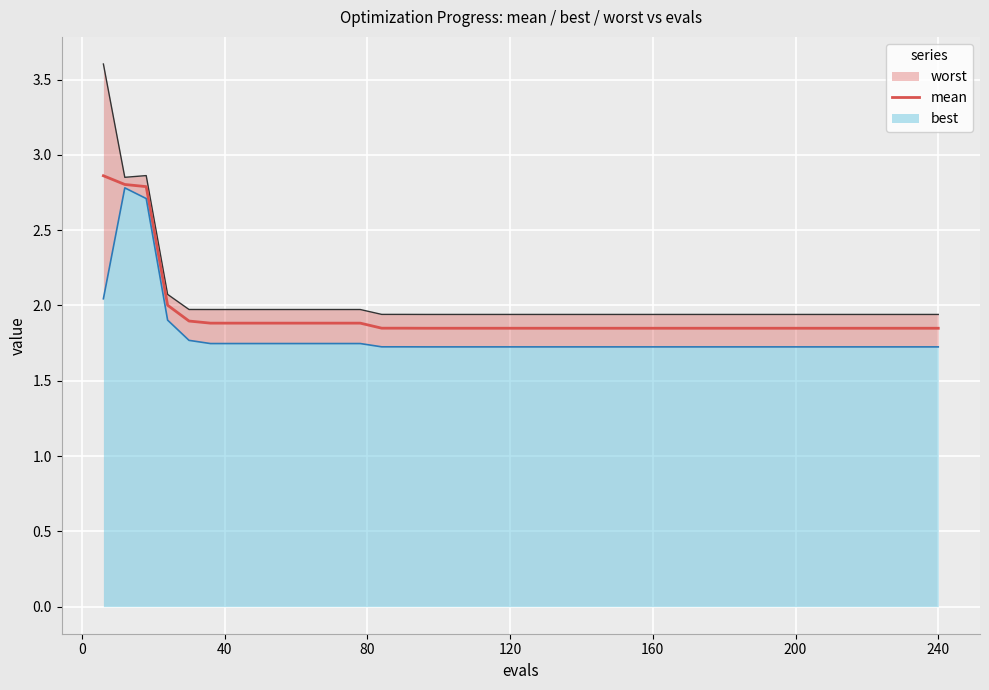

The value of mean at 240 is 2.7. True or false?

False